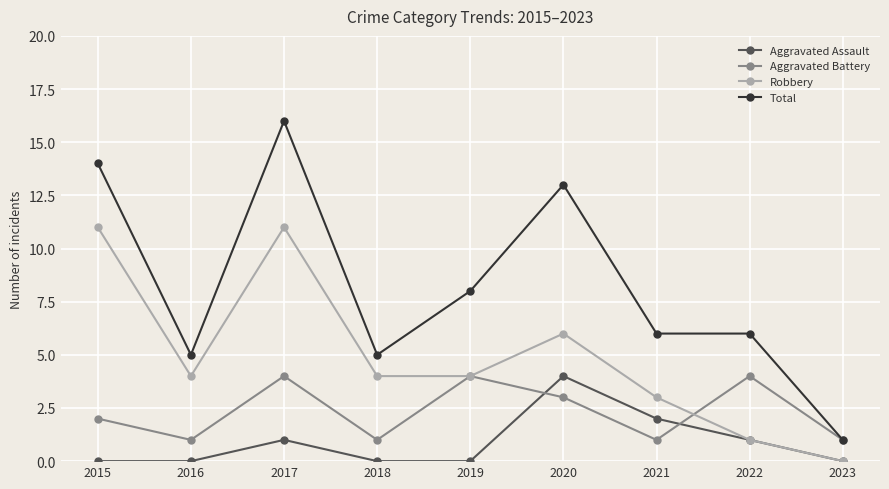

Rank the series by their average value, from lowest to highest.

Aggravated Assault, Aggravated Battery, Robbery, Total